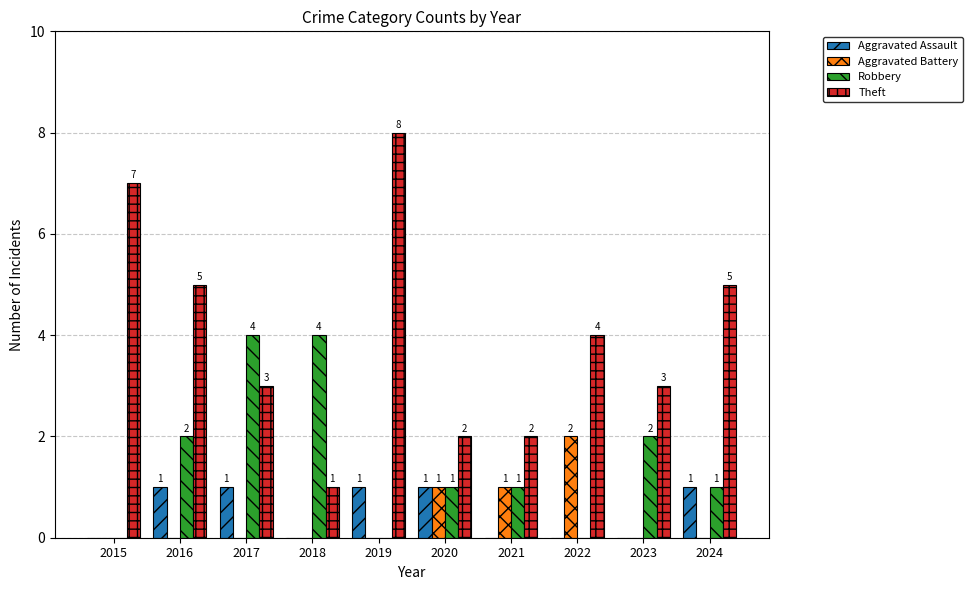

What is the sum of all Aggravated Assault values?

5